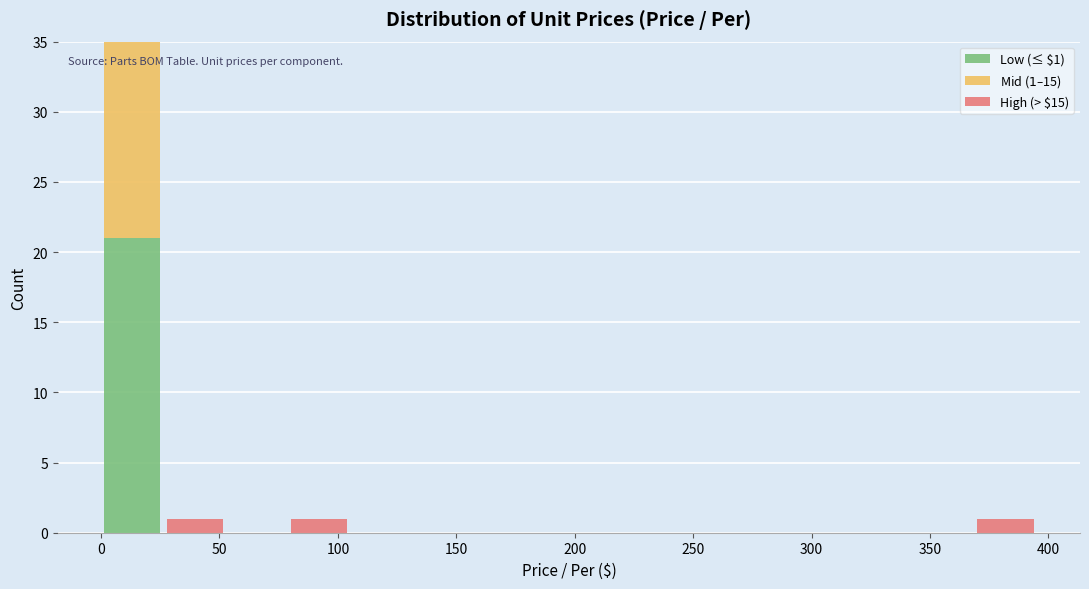

Which range on the x-axis has the tallest stacked bar (by total height)?

0 to 25